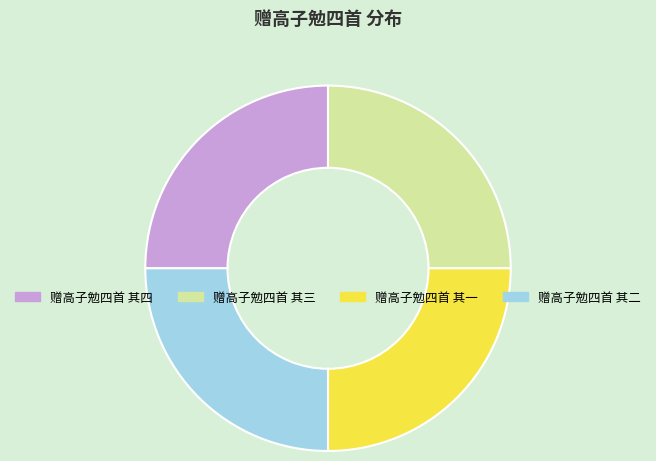

What is the ratio of the value at 赠高子勉四首 其二 to the value at 赠高子勉四首 其三?

1.0